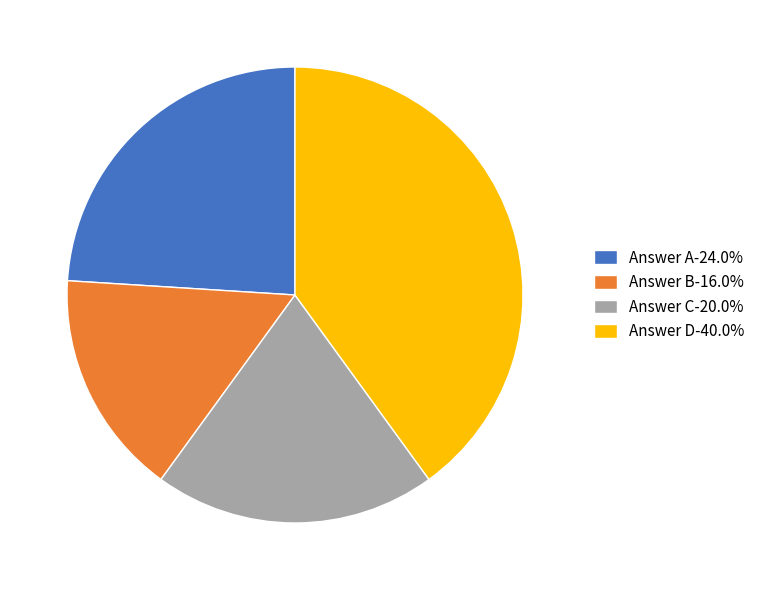

What is the ratio of the value at Answer C-20.0% to the value at Answer D-40.0%?

0.5